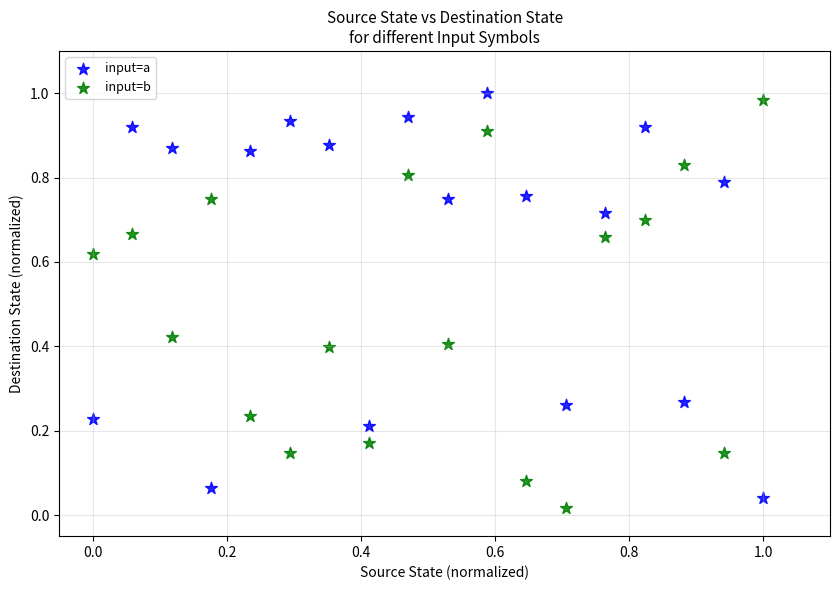

Which series contains the lowest Y value?

input=b